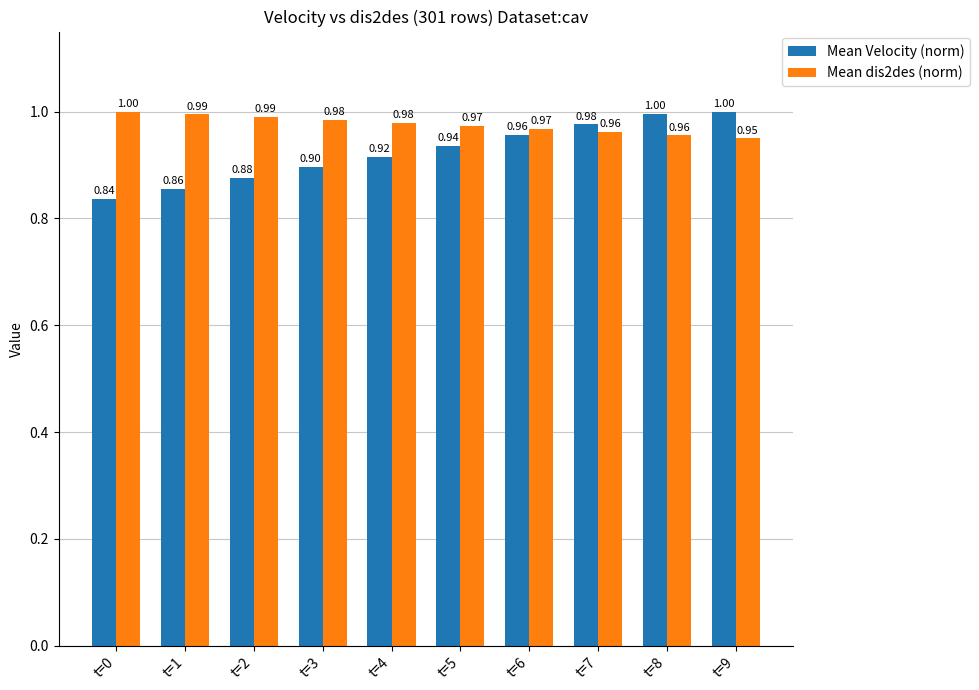

At which category is the sum across all series the highest?

t=8